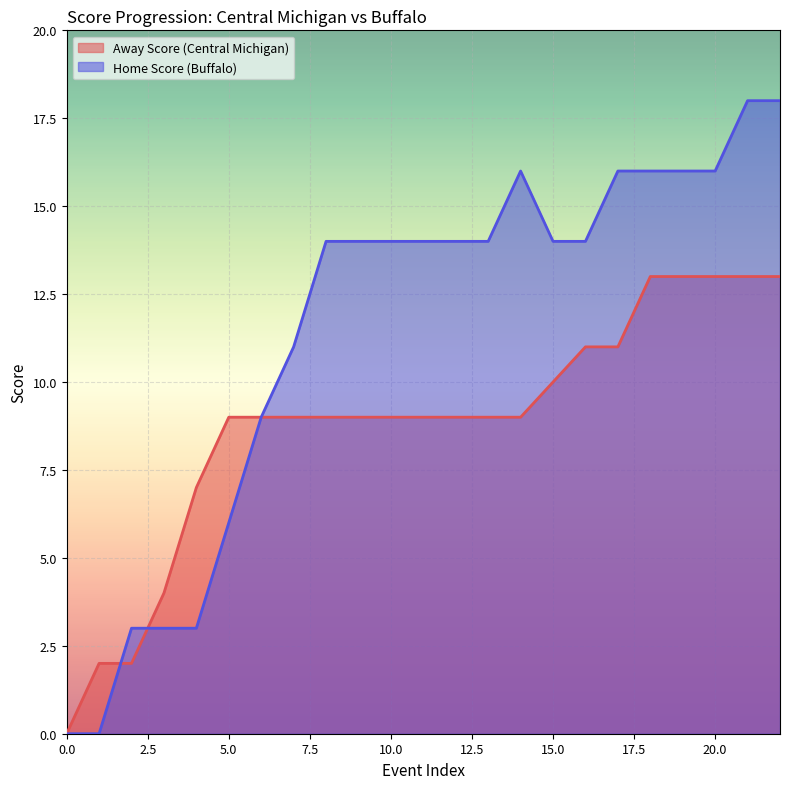

What is the difference between the Home Score values at 15 and 18?

2